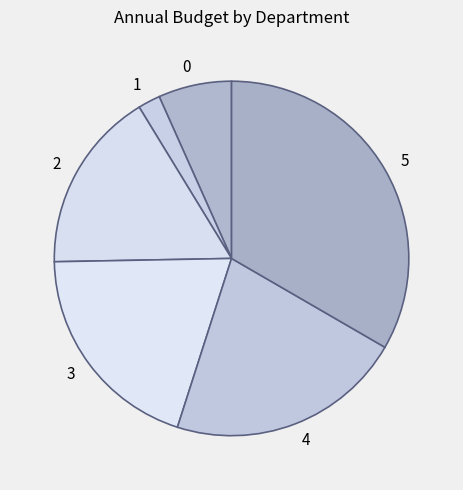

Rank the categories by value from highest to lowest.

5, 4, 3, 2, 0, 1